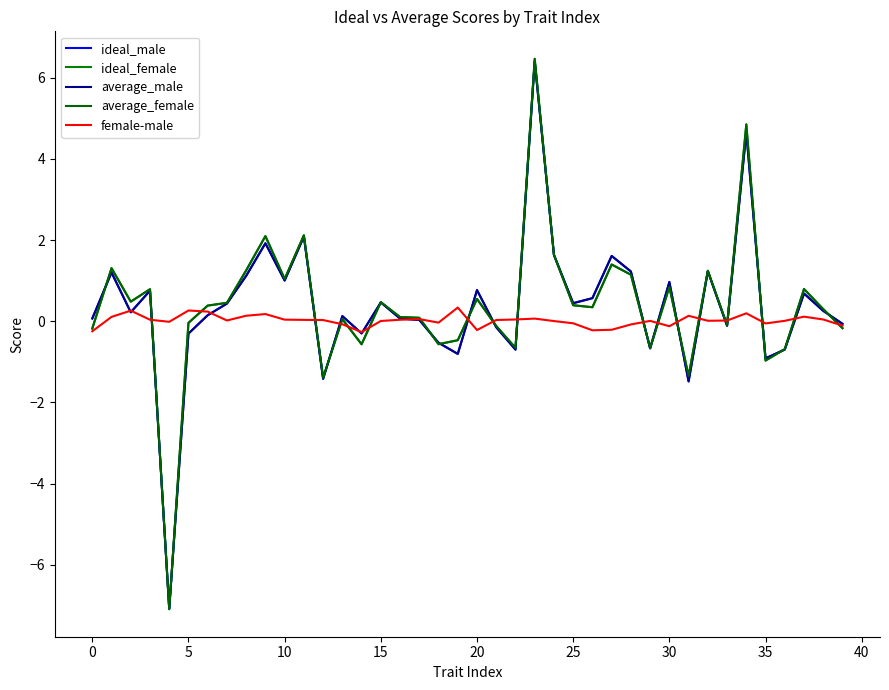

Does the chart display data point markers on the line(s)?

No